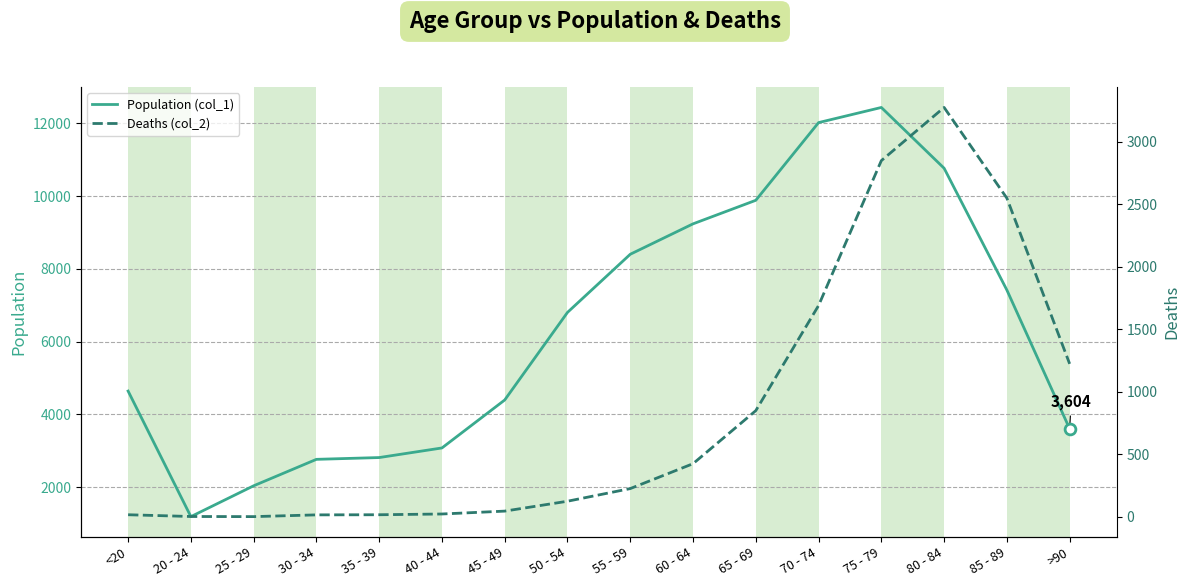

Which series contains the highest Y value?

Population (col_1)